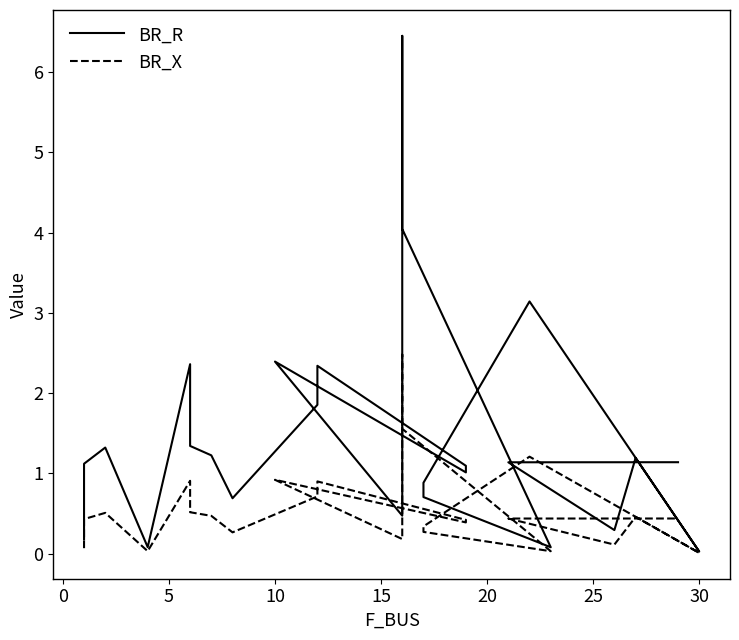

How many lines are shown in the chart?

2